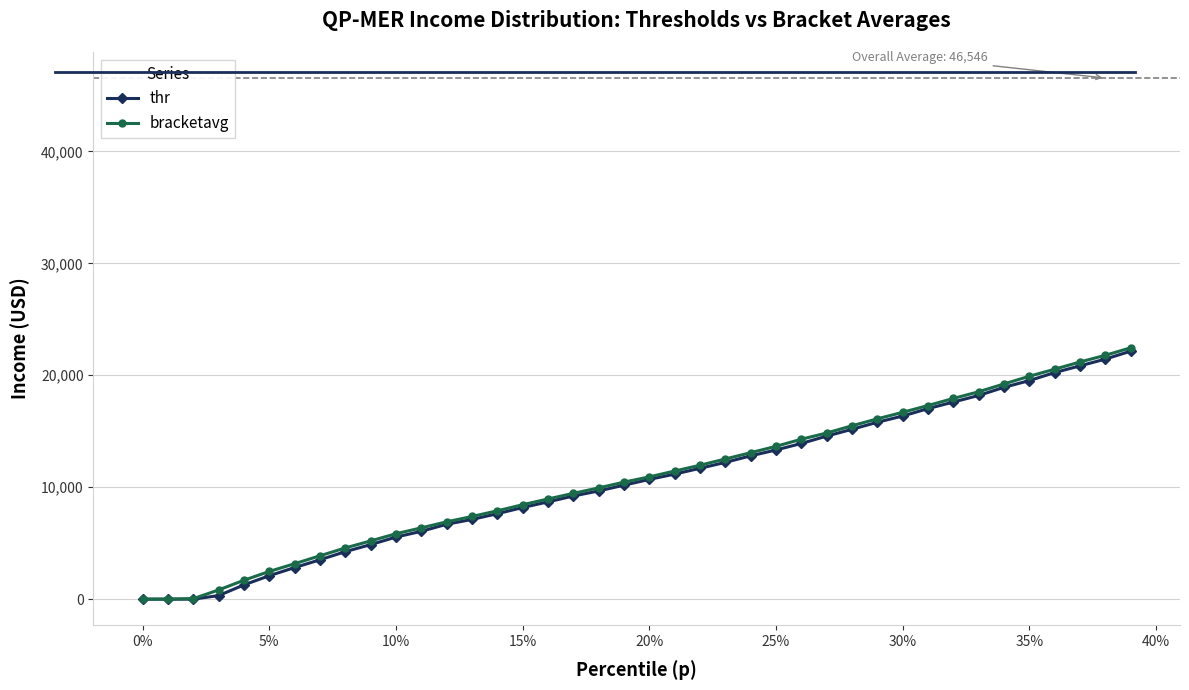

What is the maximum value for bracketavg?

22449.8